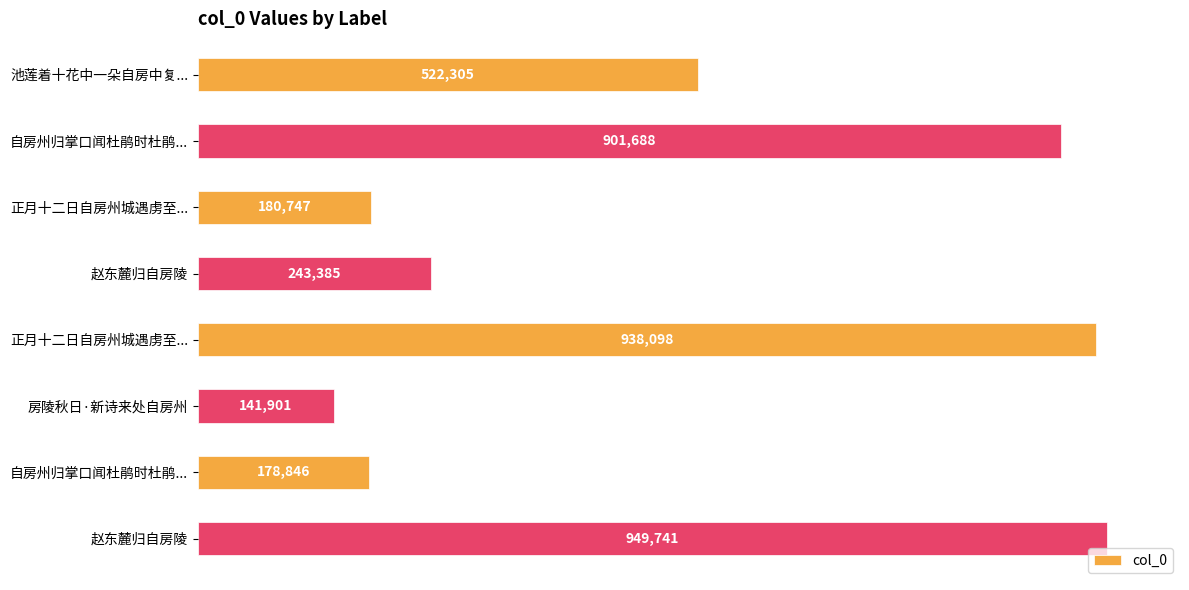

Are the bars horizontal?

Yes